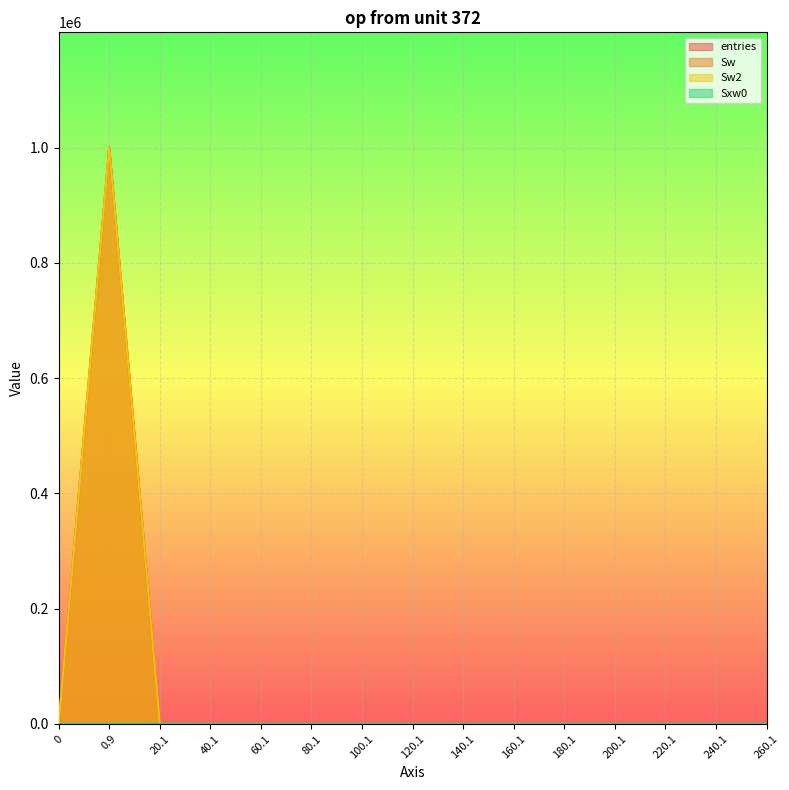

True or false: Sw has more than 2 points higher than both neighbors.

False